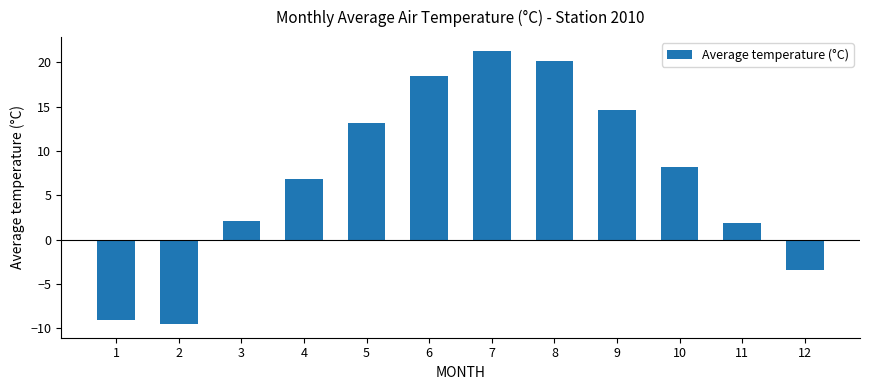

Is it true that the value at 9 is 14.6?

True